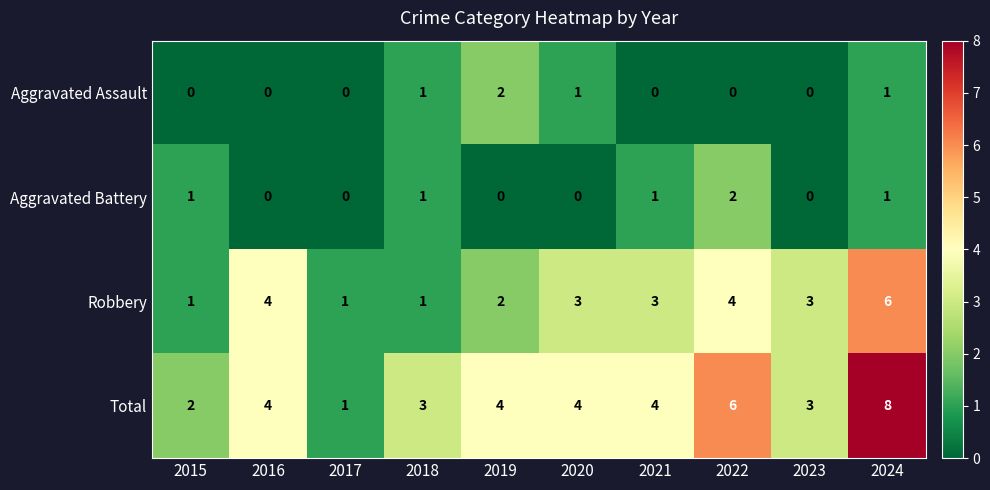

At 2021, list the series in order from largest to smallest.

Total, Robbery, Aggravated Battery, Aggravated Assault